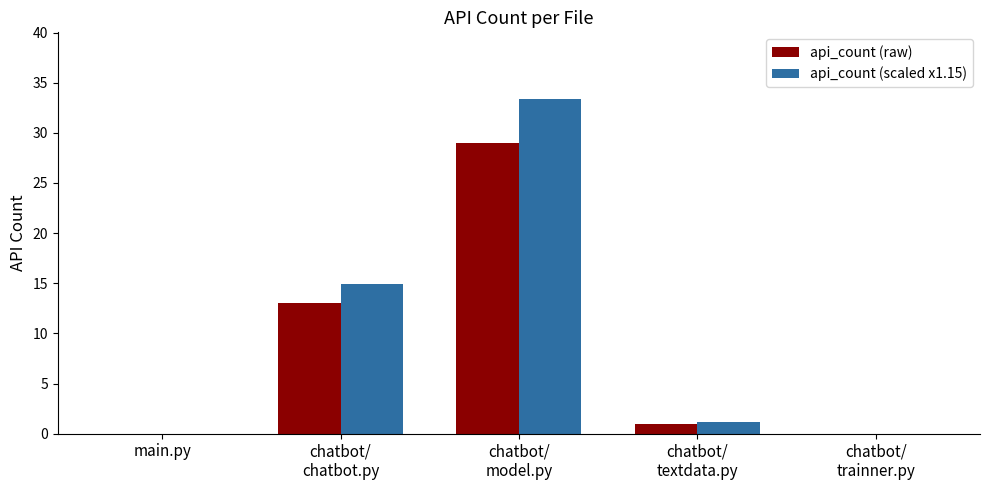

Is it true that api_count (raw) equals 0.0 at main.py?

True